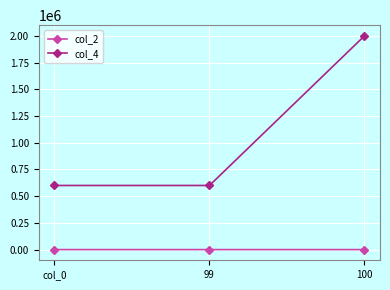

How many col_2 values are between 2 and 5?

3